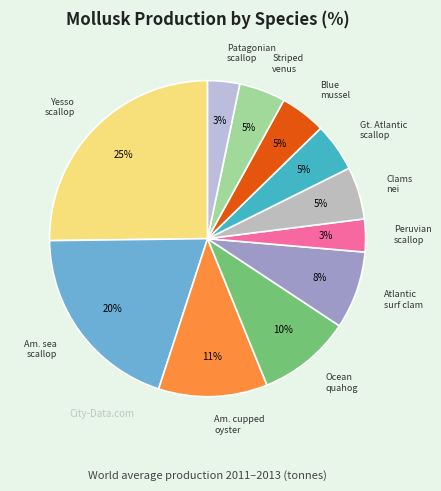

How many segments does this pie chart have?

11